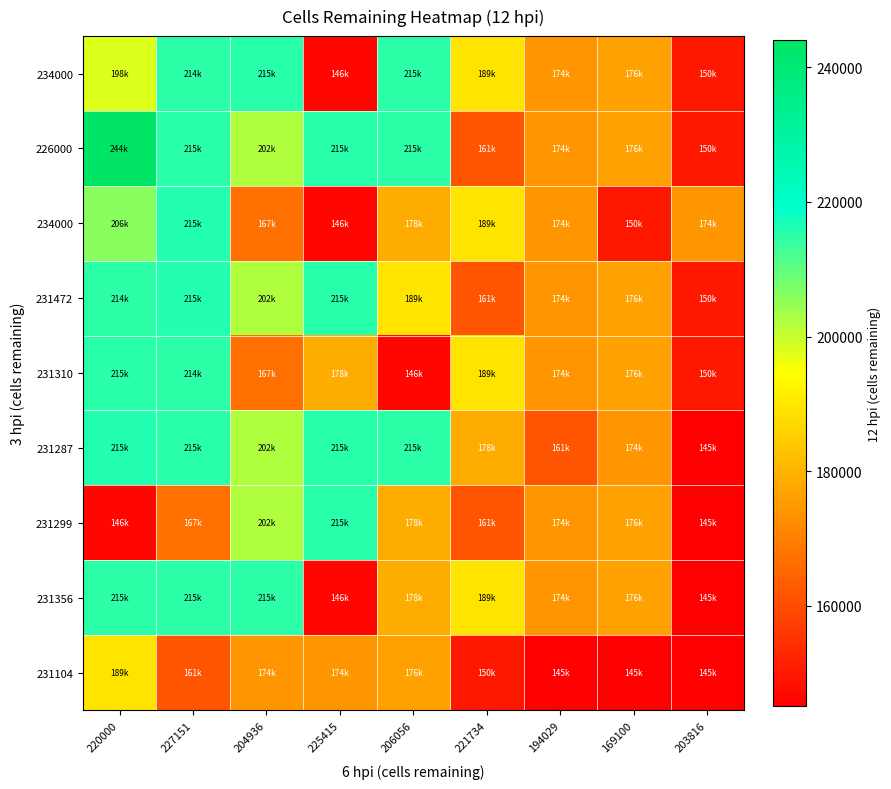

What is the total value across all series at 220000?

1845388